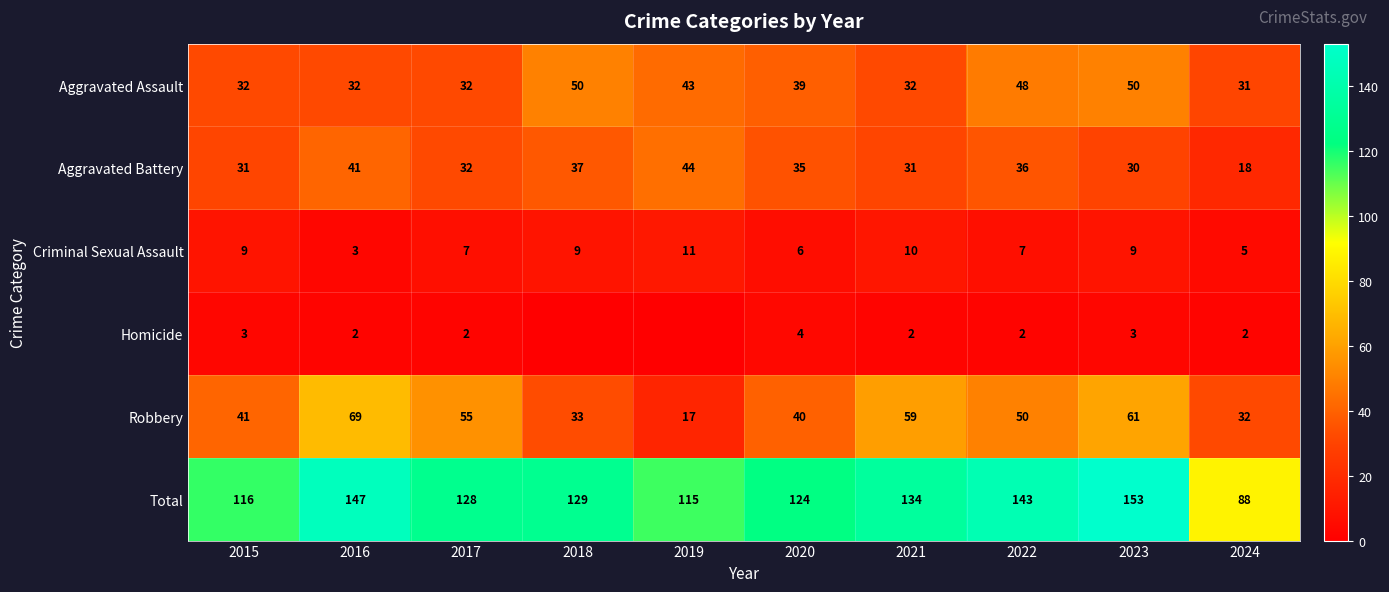

Rank the series at 2016 from lowest to highest value.

Homicide, Criminal Sexual Assault, Aggravated Assault, Aggravated Battery, Robbery, Total